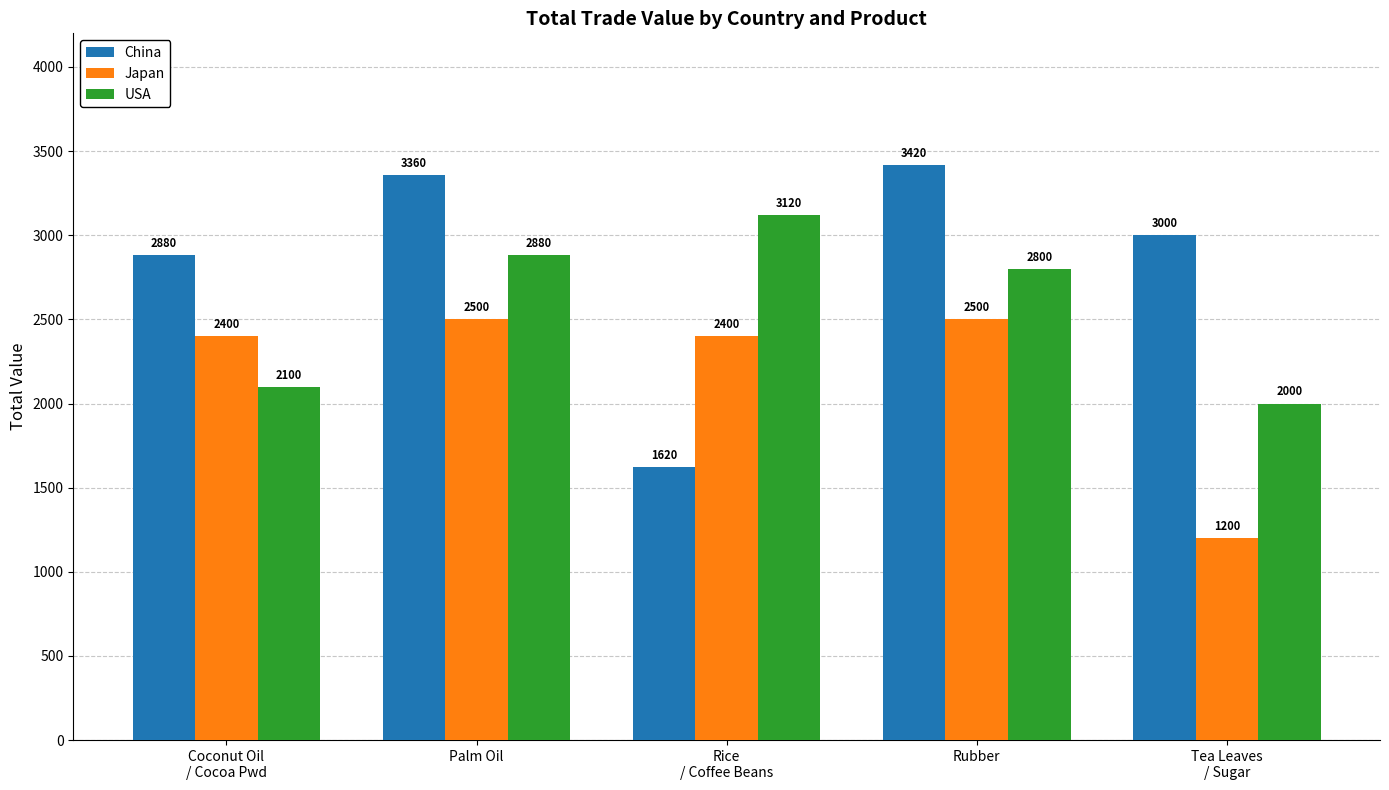

What is the value of the USA bar at the 1st from the left?

2100